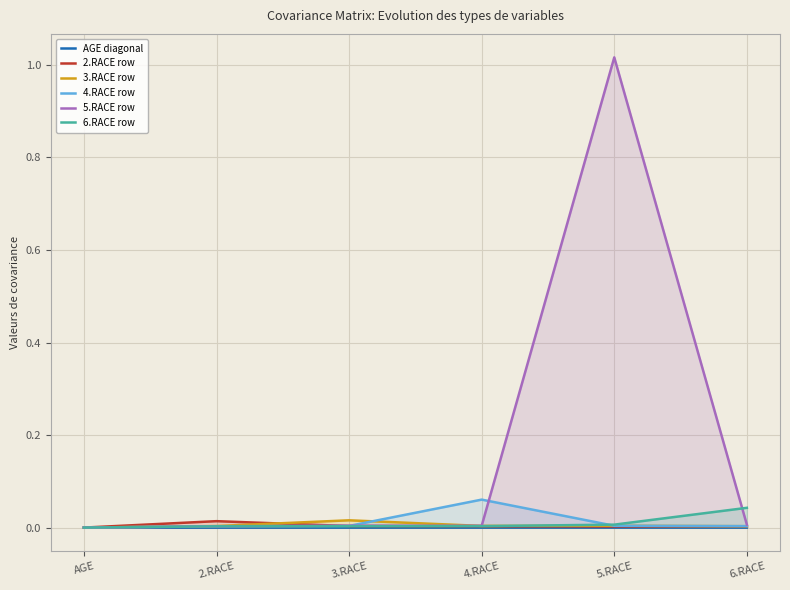

Between 3.RACE and 6.RACE, which is larger?

3.RACE